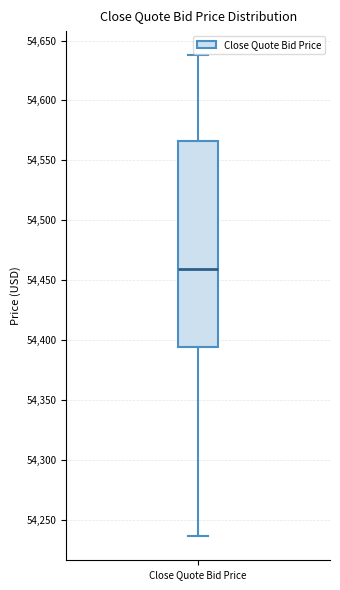

Read this box plot against the y-axis: the position of the median line, the range covered by the box, and the ends of both whiskers. The values are not printed on the chart, so give them approximately, as read against the axis.

median 54460, box 54395 to 54565, whiskers 54235 to 54640